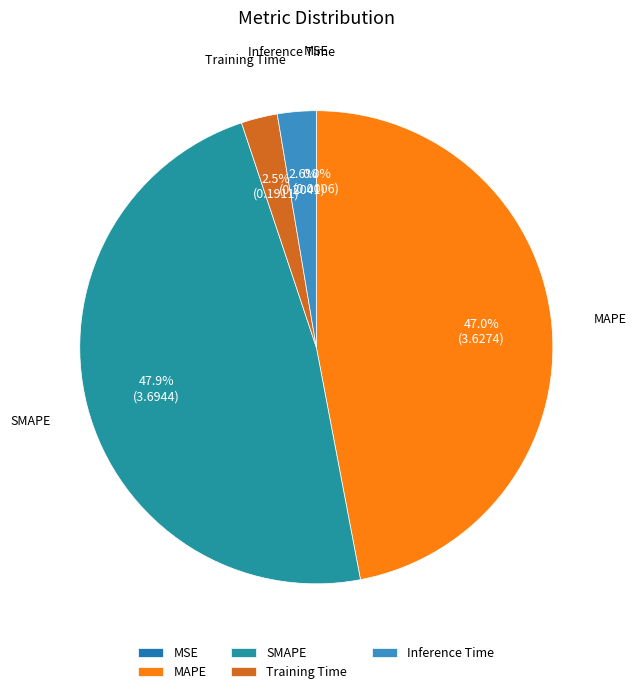

Which slice is the largest?

SMAPE